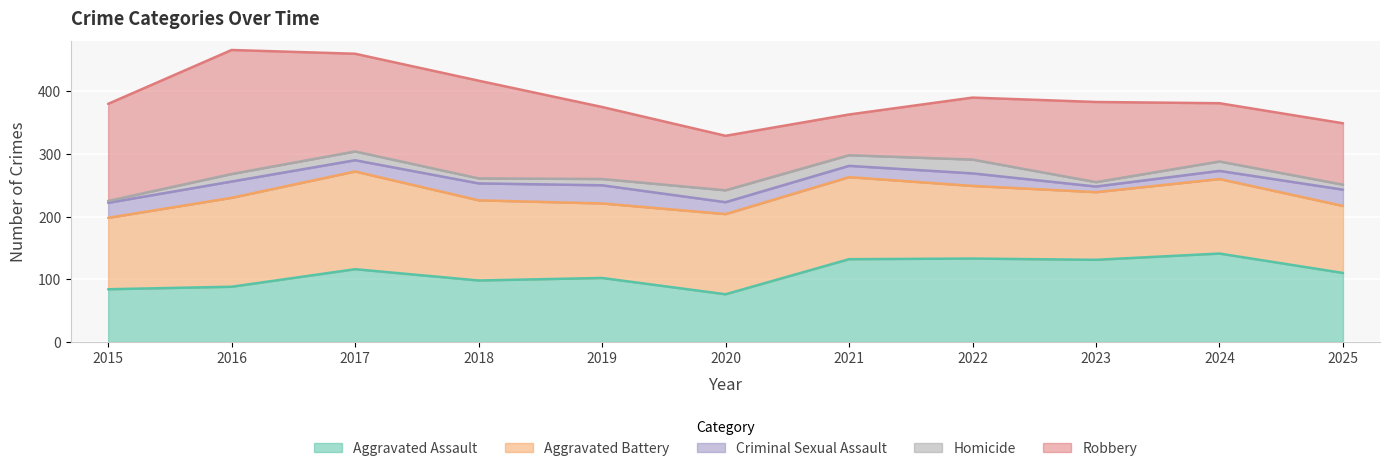

Reading right to left, list all the values displayed in this chart.

Aggravated Assault: 110	141	131	133	132	76	102	98	116	88	84
Aggravated Battery: 107	119	108	116	131	128	119	128	156	142	114
Criminal Sexual Assault: 26	13	9	20	18	19	29	27	18	26	24
Homicide: 8	15	7	22	17	19	10	8	14	12	3
Robbery: 98	93	128	99	65	87	115	156	156	198	155